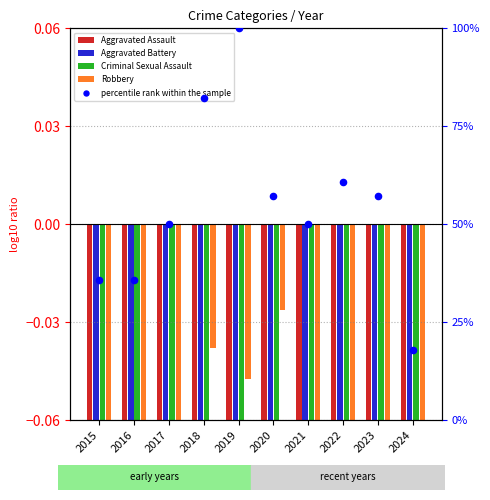

Which series contains the highest Y value?

percentile rank within the sample